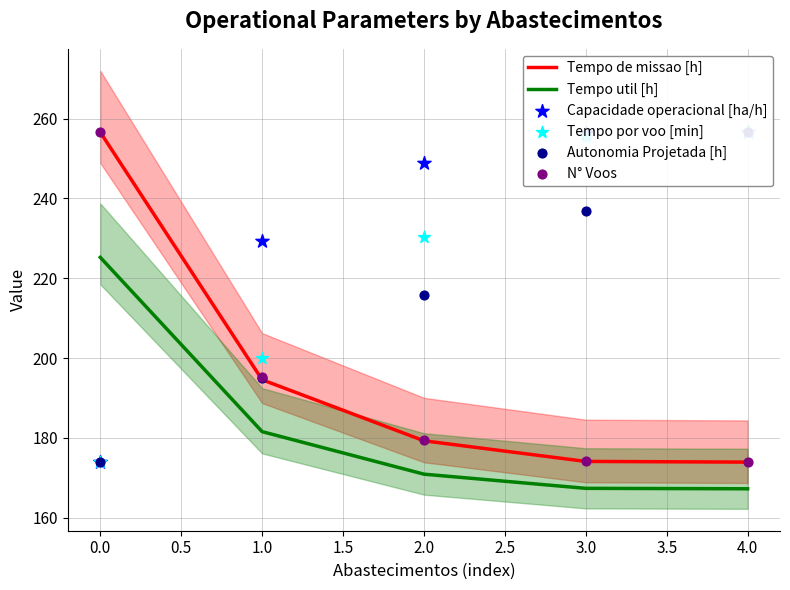

Which series has the widest spread of Y values?

Tempo de missao [h]